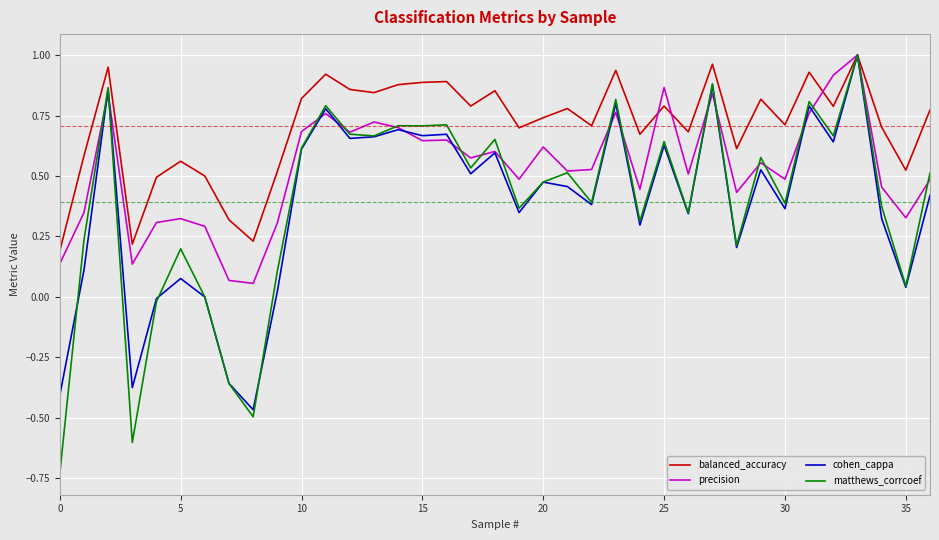

Which series has the widest spread of values?

matthews_corrcoef